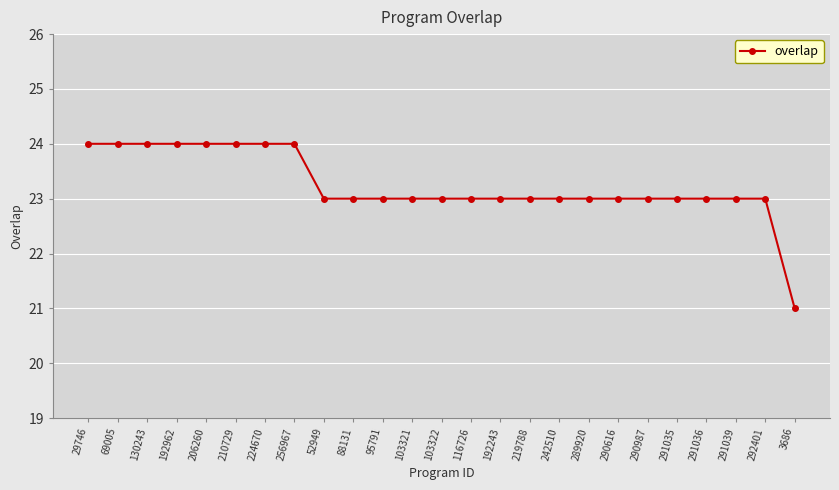

What is the ratio of the value at 103321 to the value at 192962?

1.0